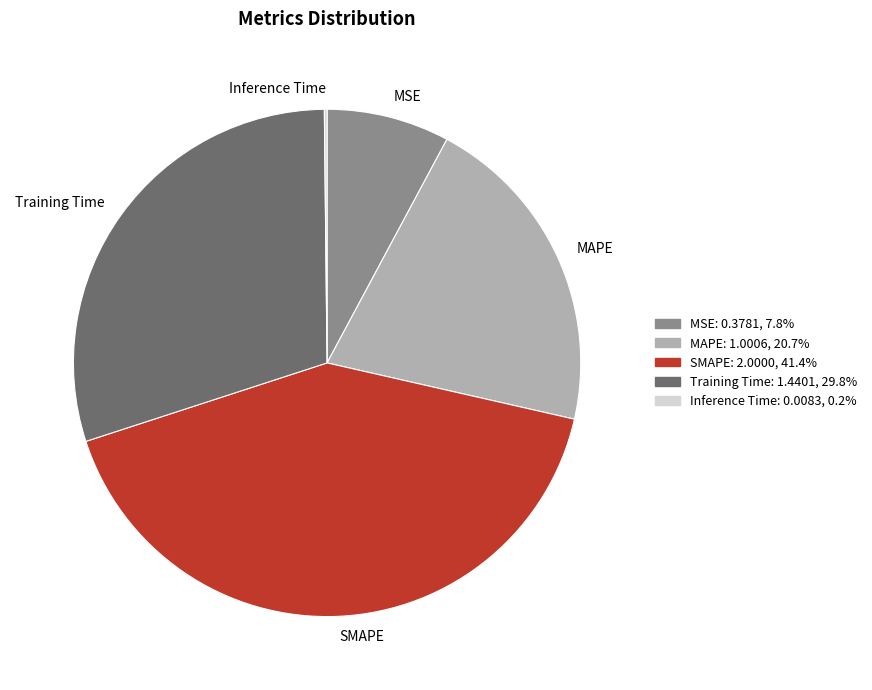

Is Training Time the majority of the pie?

No